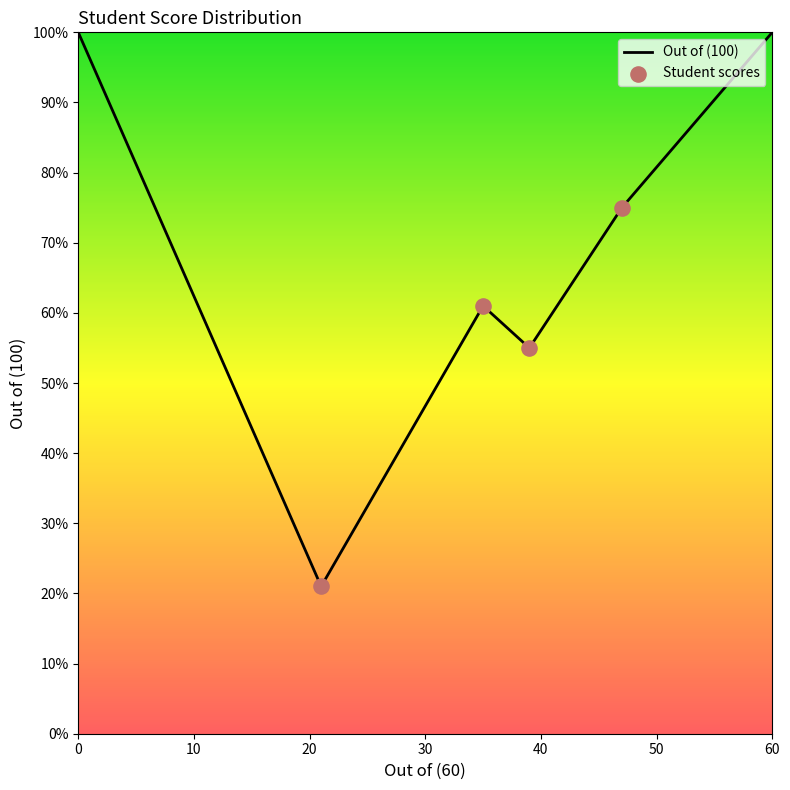

How many interior local valleys (lower than both neighbors) does the data have?

2